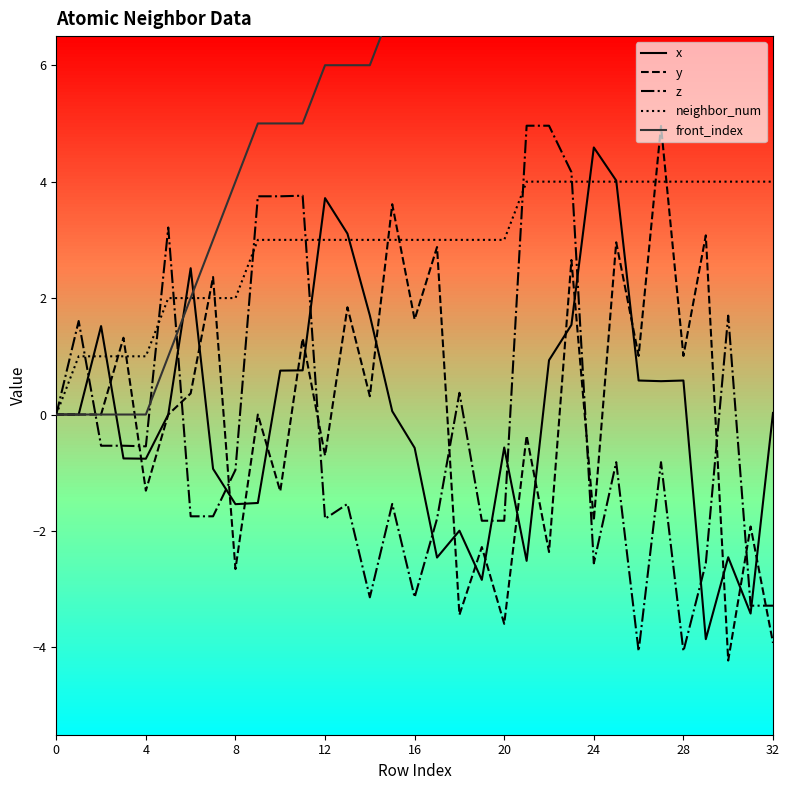

At which label does front_index first exceed 7?

18